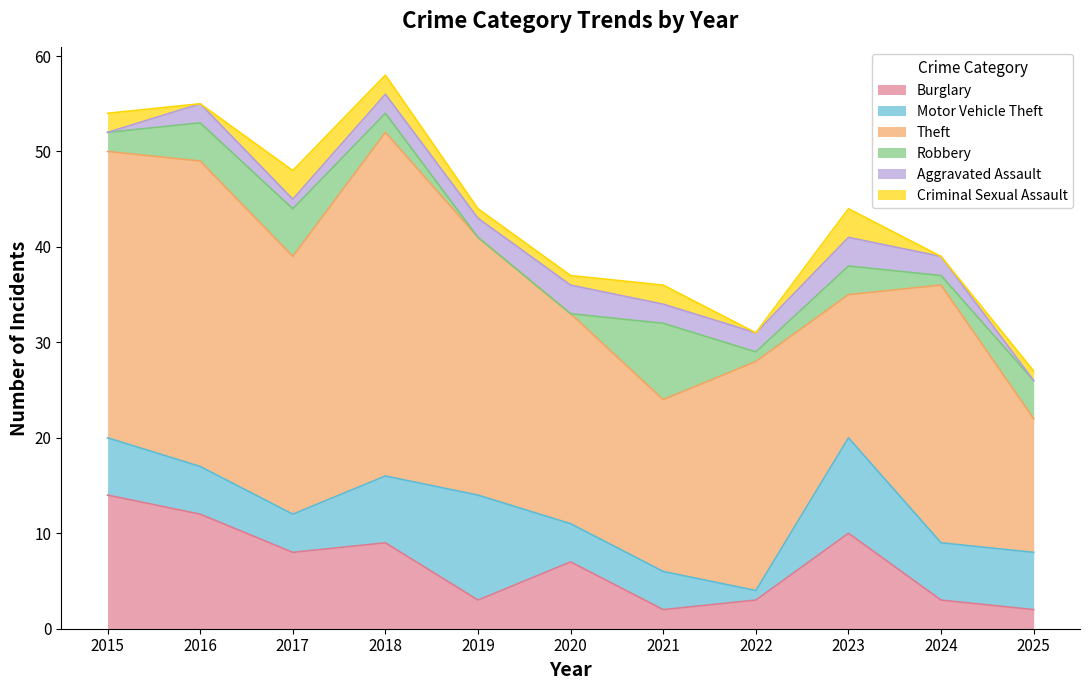

The Burglary series shows 16 at 2018. True or false?

False